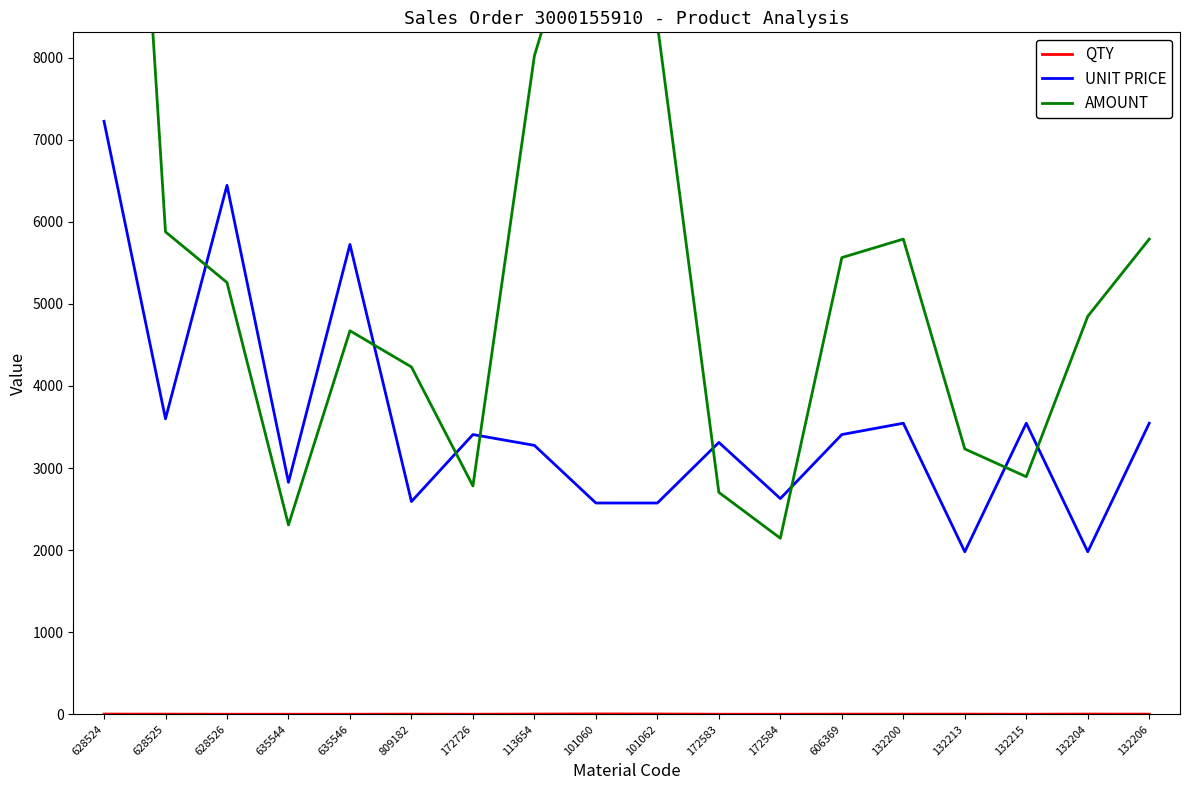

The value of QTY at 132215 is 1.0. True or false?

True